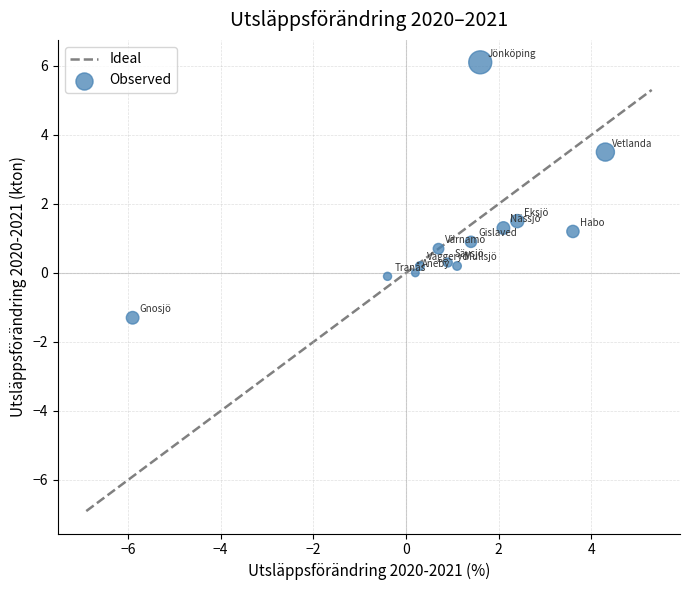

What Y value in the scatter plot is closest to 2?

1.5